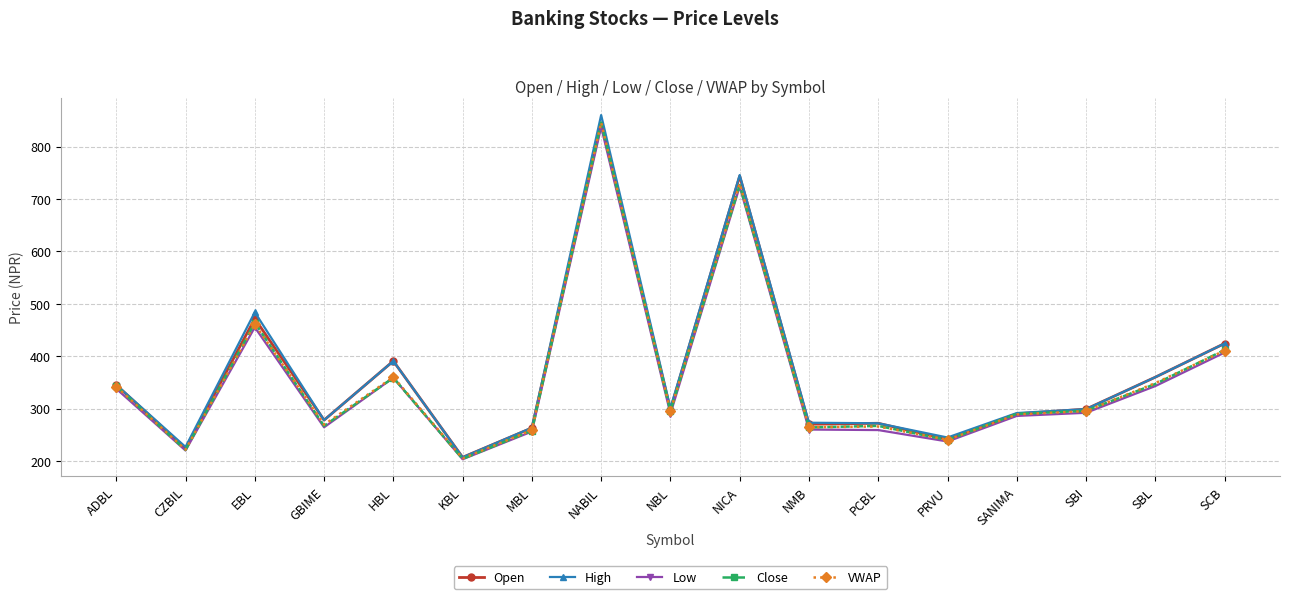

At which label does Low first exceed 290?

ADBL